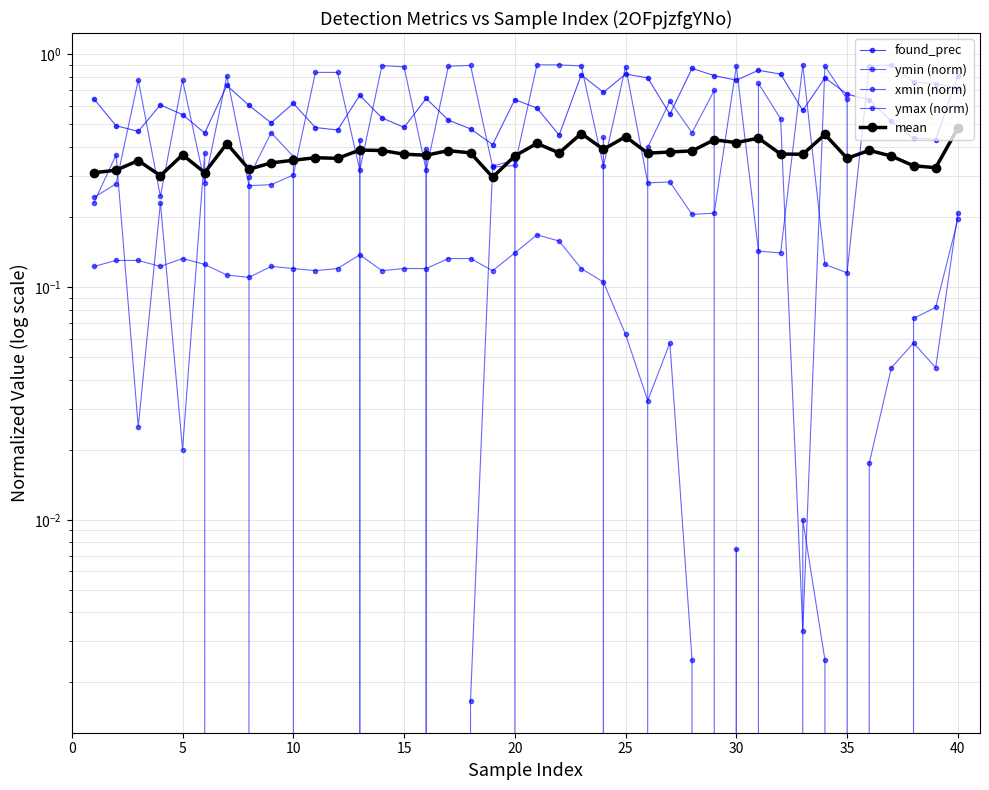

How many data points in ymin (norm) are above 0?

36